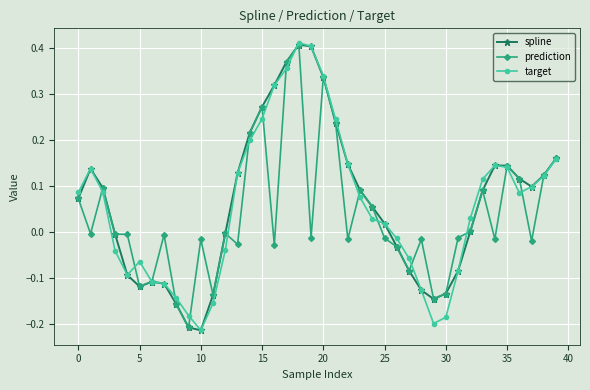

True or false: spline has more than 1 points higher than both neighbors.

True